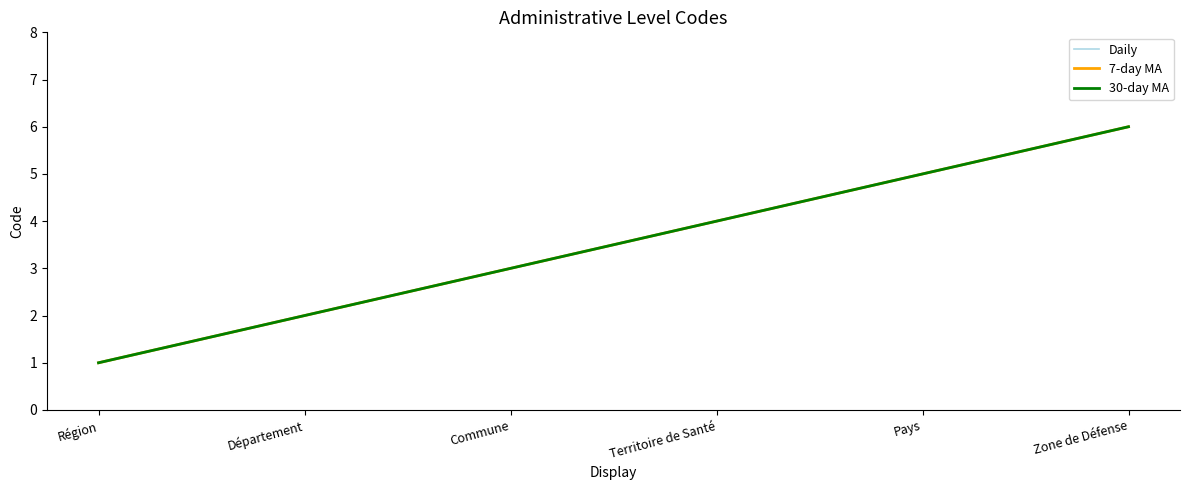

True or false: Daily and 7-day MA cross at least once.

False